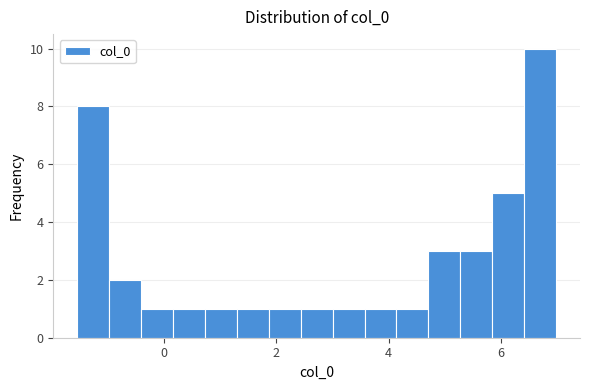

Read against the x-axis, roughly where is the centre of the tallest bar?

6.6